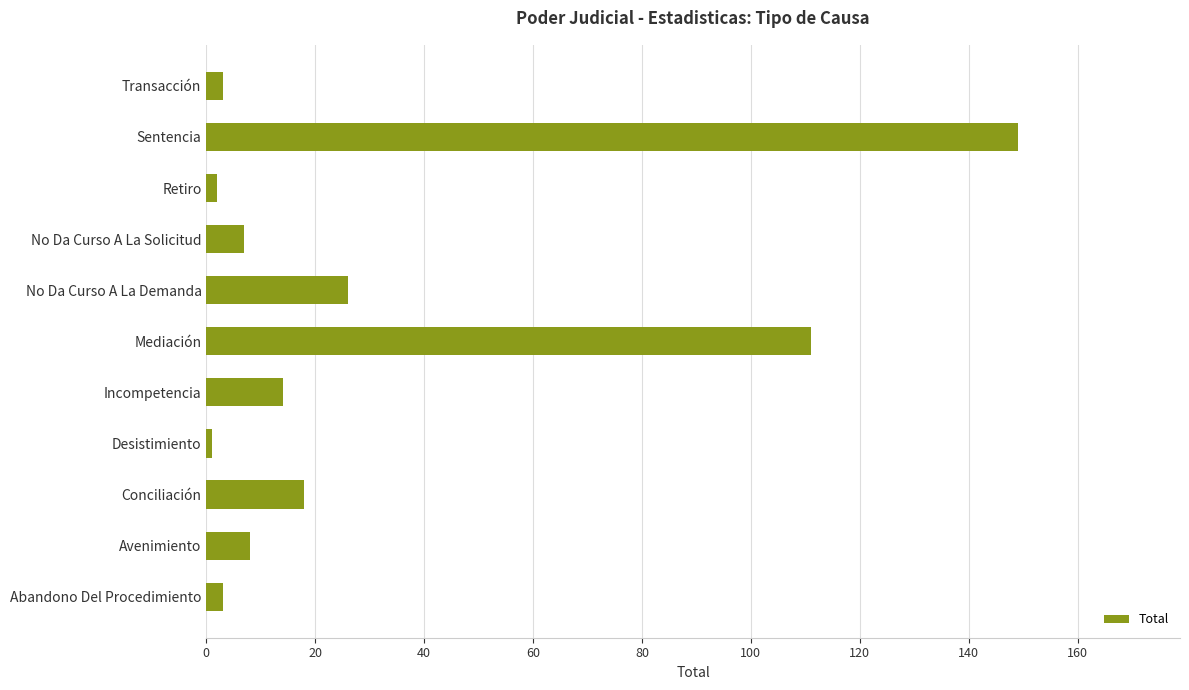

What is the ratio of the value at No Da Curso A La Demanda to the value at No Da Curso A La Solicitud?

3.7